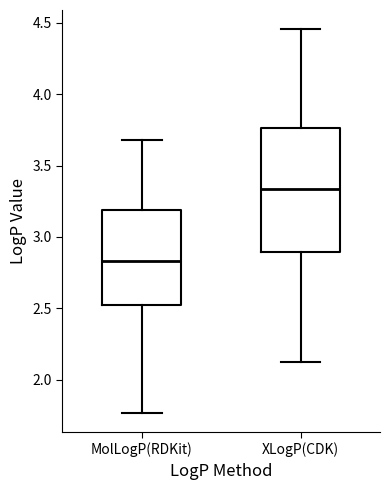

Which box is the tallest, from its lower edge to its upper edge?

XLogP(CDK)